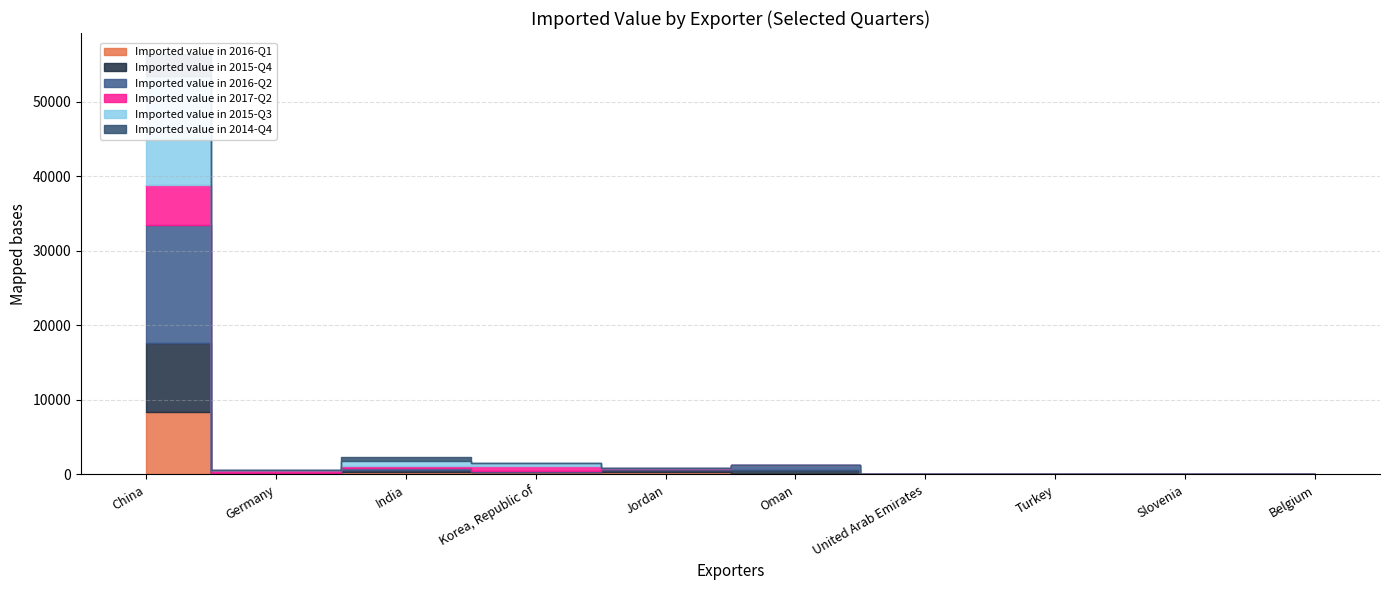

What is the sum of the Imported value in 2016-Q2 values at Oman and Belgium?

619